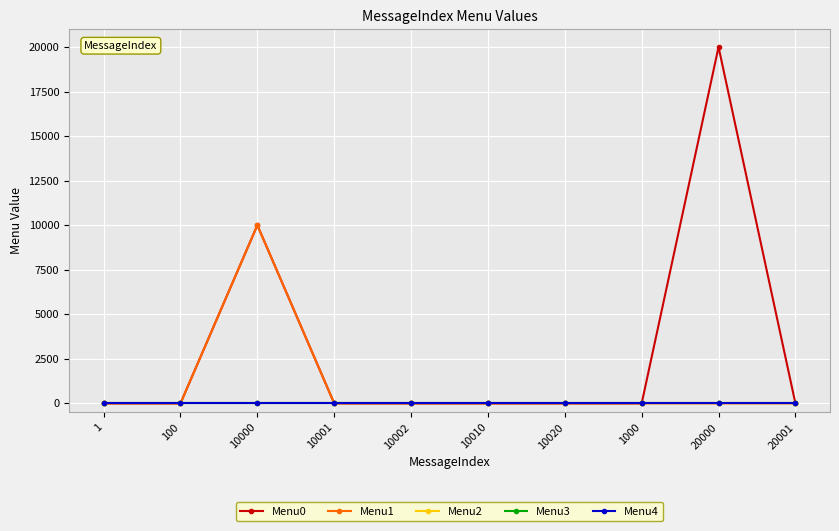

Is it true that Menu2 equals 0 at 10010?

True